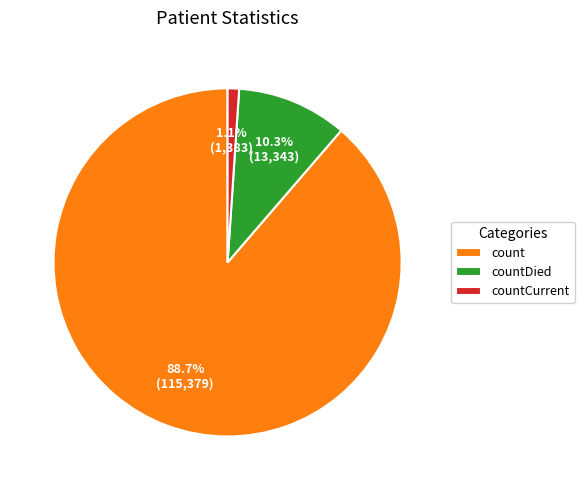

Does count account for over 50% of the chart?

Yes